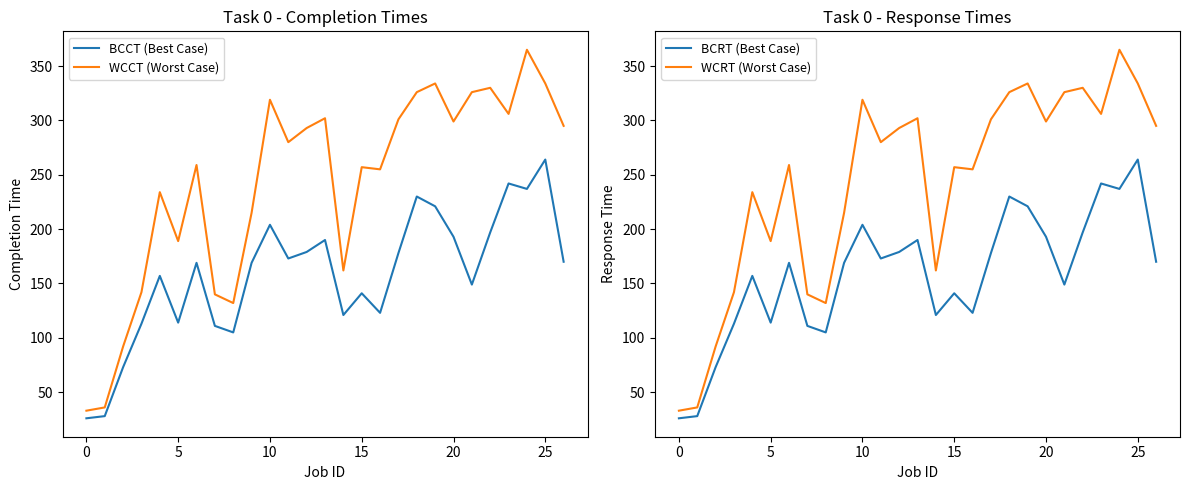

What is the average value of the WCCT (Worst Case) series?

243